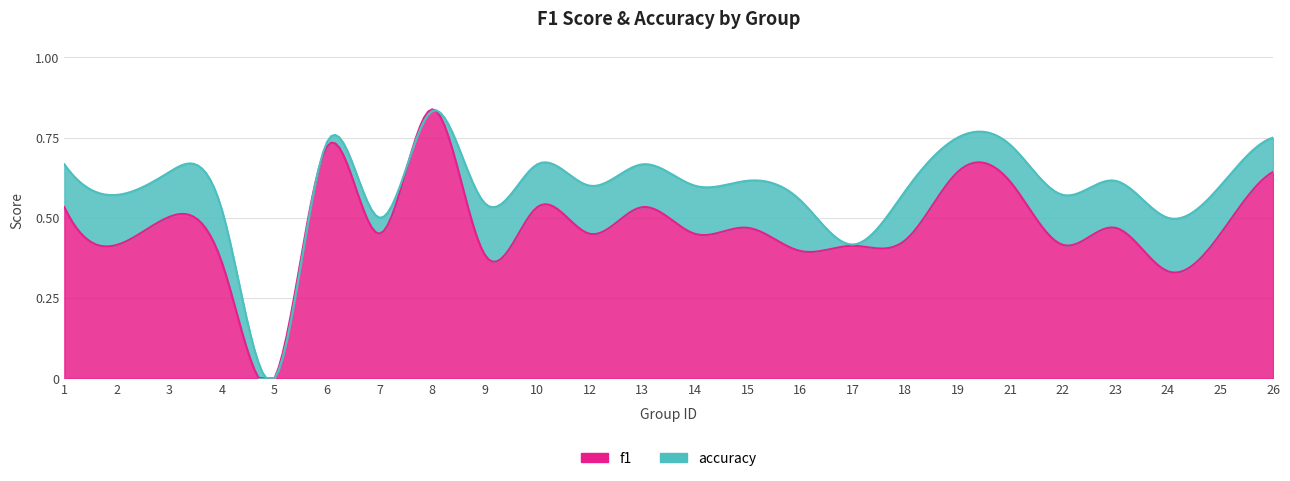

True or false: f1 has more than 1 interior local peaks.

True